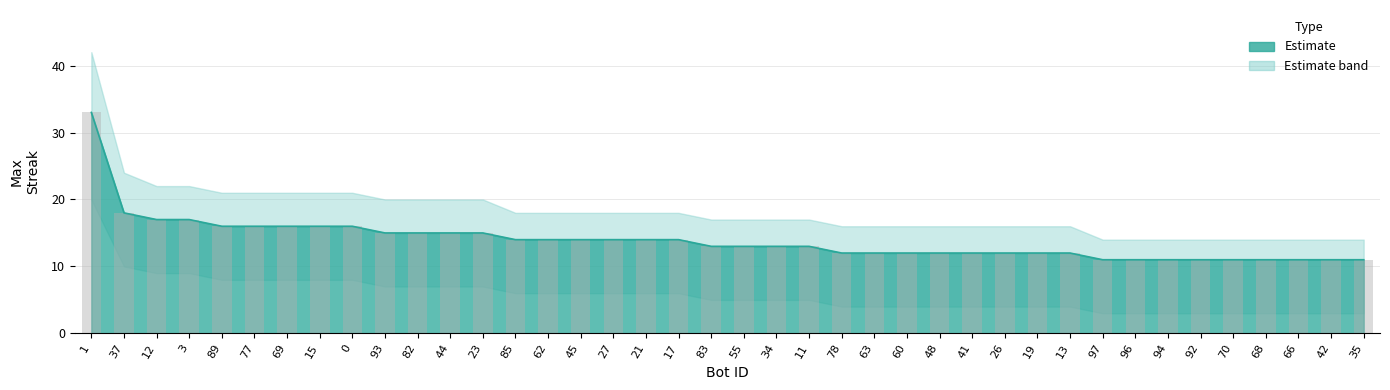

True or false: the data shows 16 at 0.

True